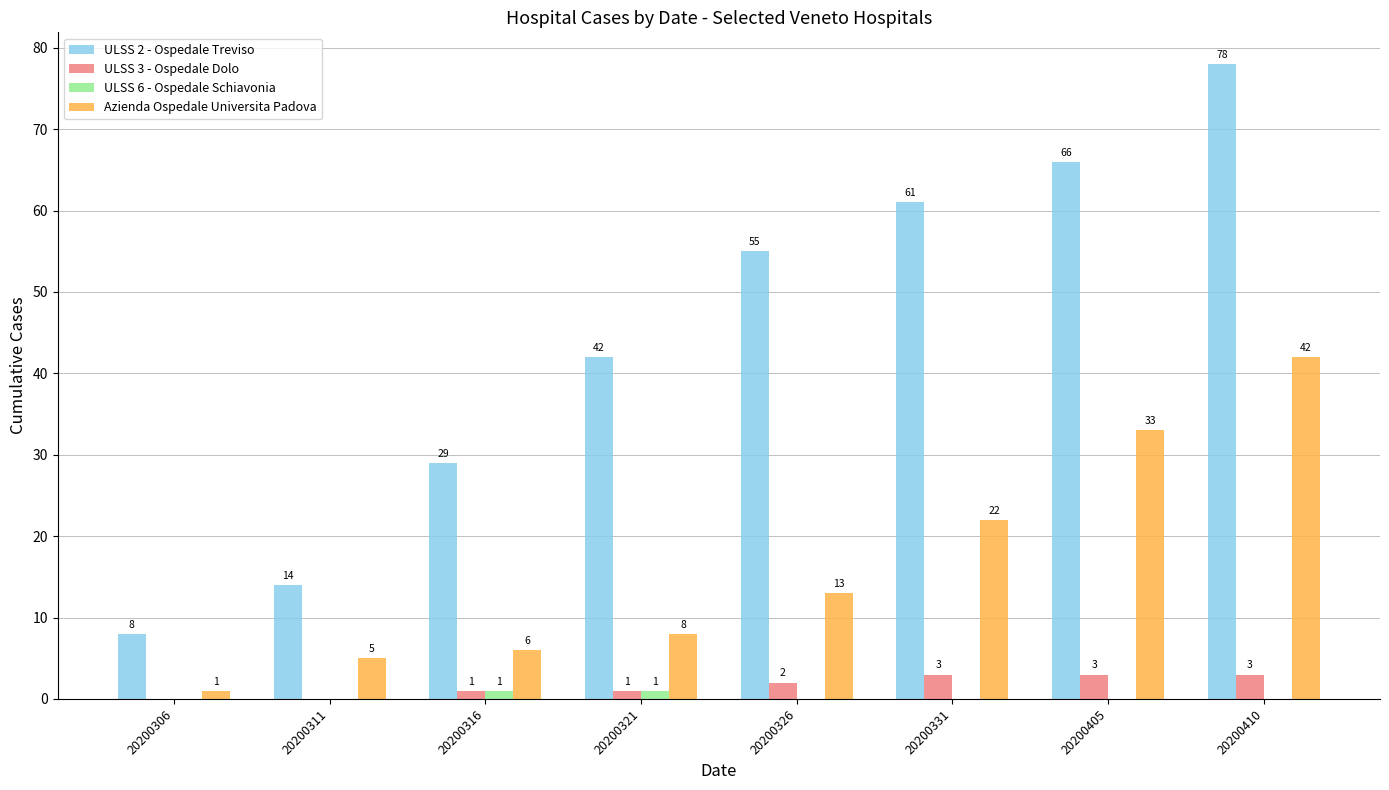

Which series has the widest spread of values?

ULSS 2 - Ospedale Treviso